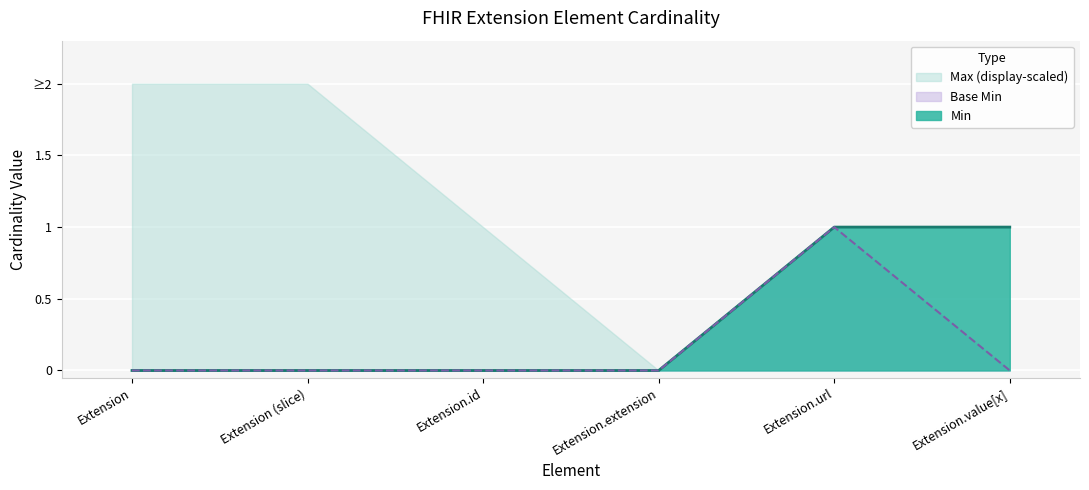

At which label does Min reach its minimum?

Extension